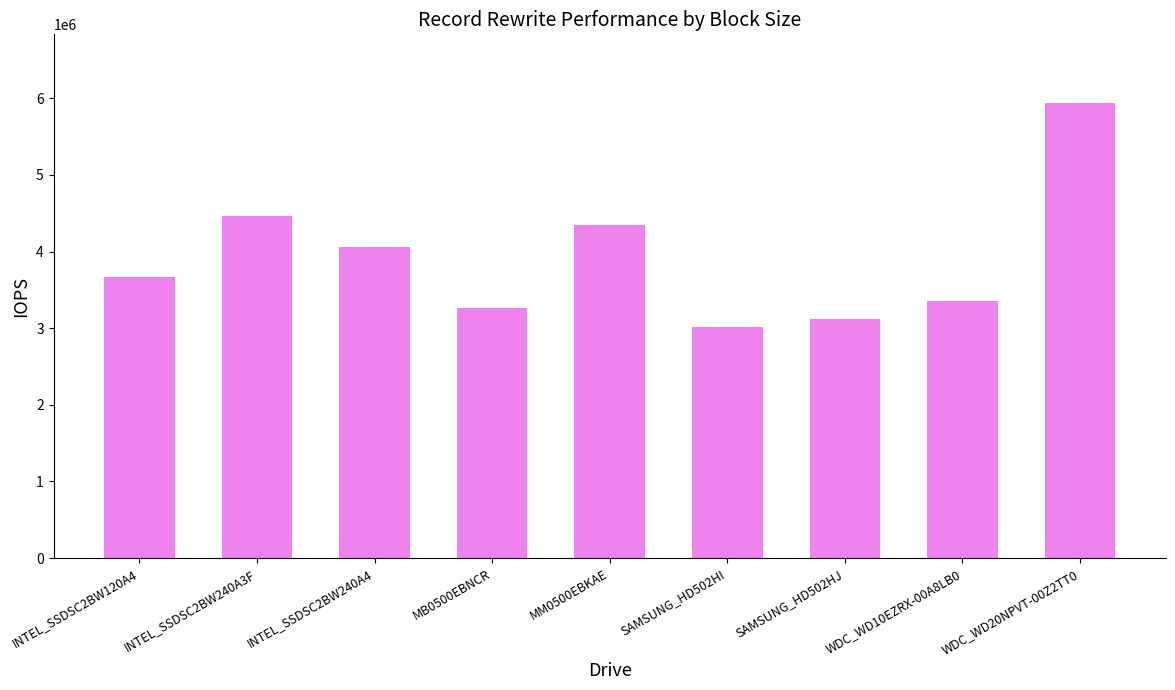

What is the greatest value displayed?

5943652.7